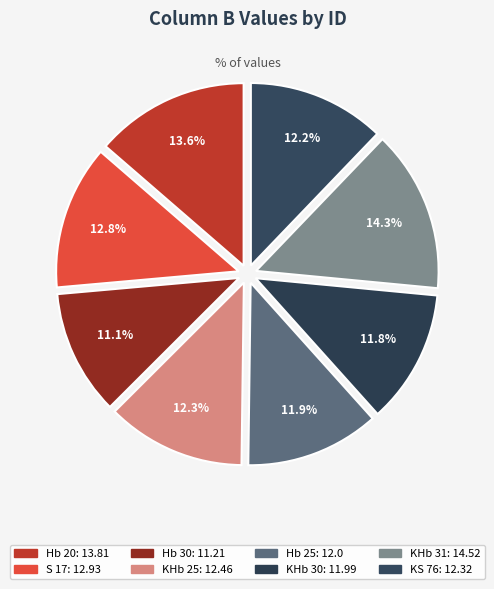

How many segments does this pie chart have?

8